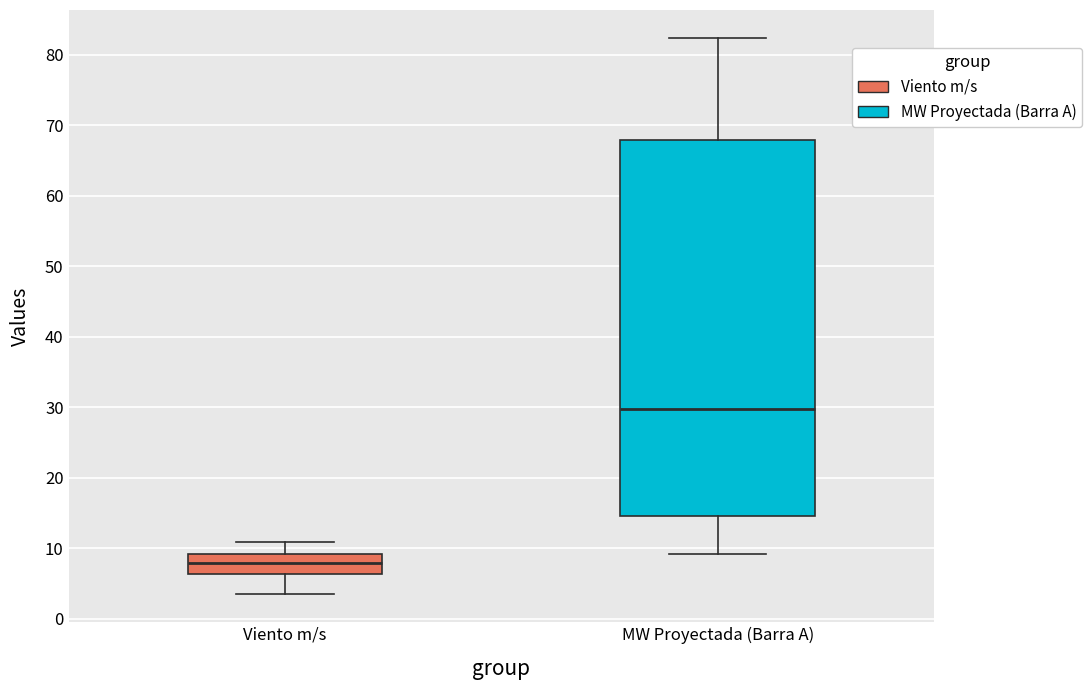

Reading left to right, read every box against the y-axis: the position of its median line, the range the box covers, and the ends of its whiskers. The values are not printed on the chart, so give them approximately, as read against the axis.

Viento m/s: median 8, box 6 to 9, whiskers 4 to 11
MW Proyectada (Barra A): median 30, box 15 to 68, whiskers 9 to 82